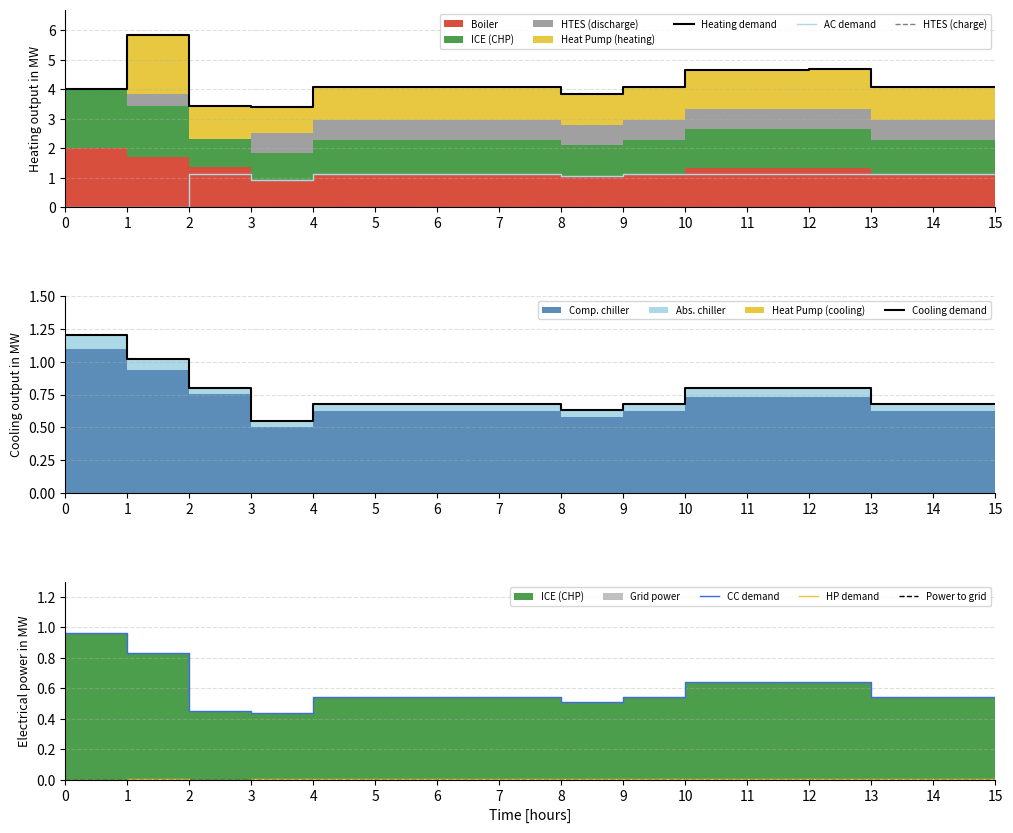

Reading right to left, extract all data points from this chart.

col_4: 15=0.7	14=0.7	13=0.7	12=0.8	11=0.8	10=0.8	9=0.7	8=0.6	7=0.7	6=0.7	5=0.7	4=0.7	3=0.5	2=0.8	1=1.0	0=1.2
col_6: 15=0.5	14=0.5	13=0.5	12=0.6	11=0.6	10=0.6	9=0.5	8=0.5	7=0.5	6=0.5	5=0.5	4=0.5	3=0.4	2=0.4	1=0.8	0=1.0
col_7: 15=0.0	14=0.0	13=0.0	12=0.0	11=0.0	10=0.0	9=0.0	8=0.0	7=0.0	6=0.0	5=0.0	4=0.0	3=0.0	2=0.0	1=0.0	0=0.0
col_18: 15=1.1	14=1.1	13=1.1	12=1.1	11=1.1	10=1.1	9=1.1	8=1.1	7=1.1	6=1.1	5=1.1	4=1.1	3=0.9	2=1.1	1=0.0	0=0.0